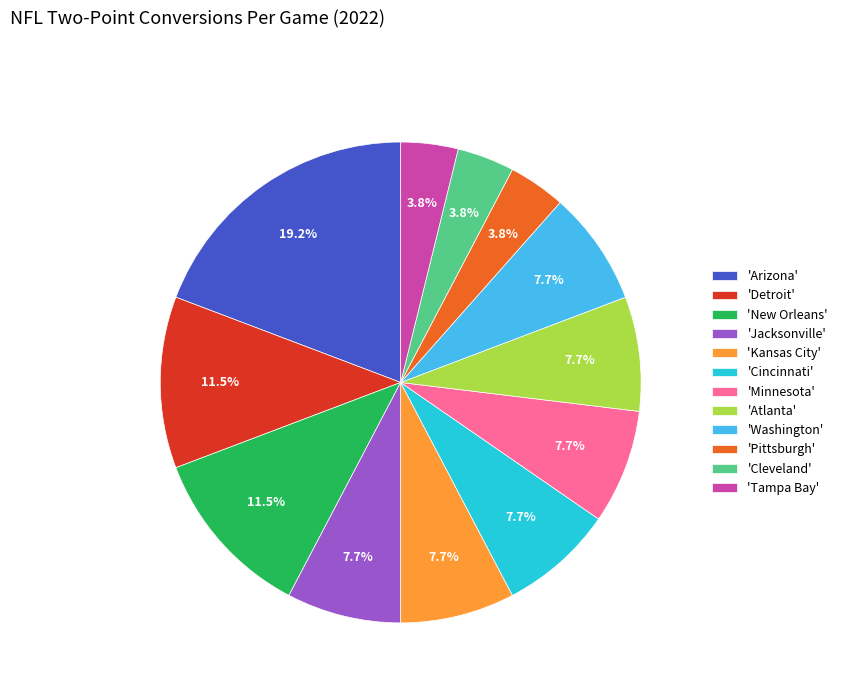

Which slice is the largest?

'Arizona'